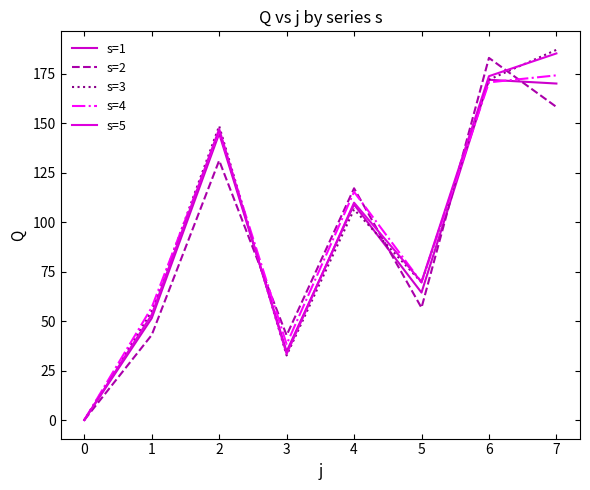

How many interior local peaks does the s=5 series have?

2